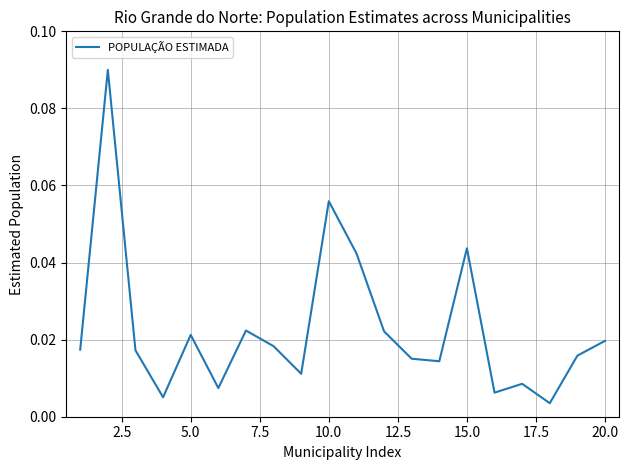

How many interior local peaks (higher than both neighbors) does the data have?

6